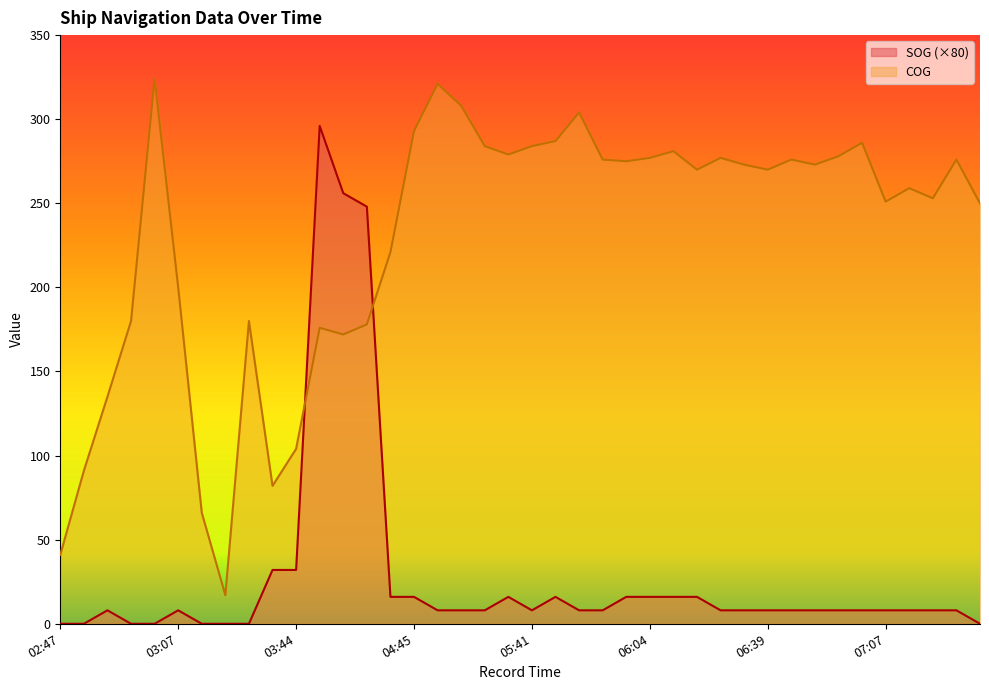

How many lines are shown in the chart?

2